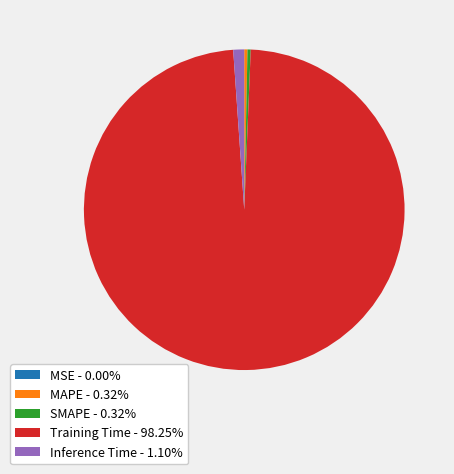

Which has a higher value, Inference Time or MAPE?

Inference Time